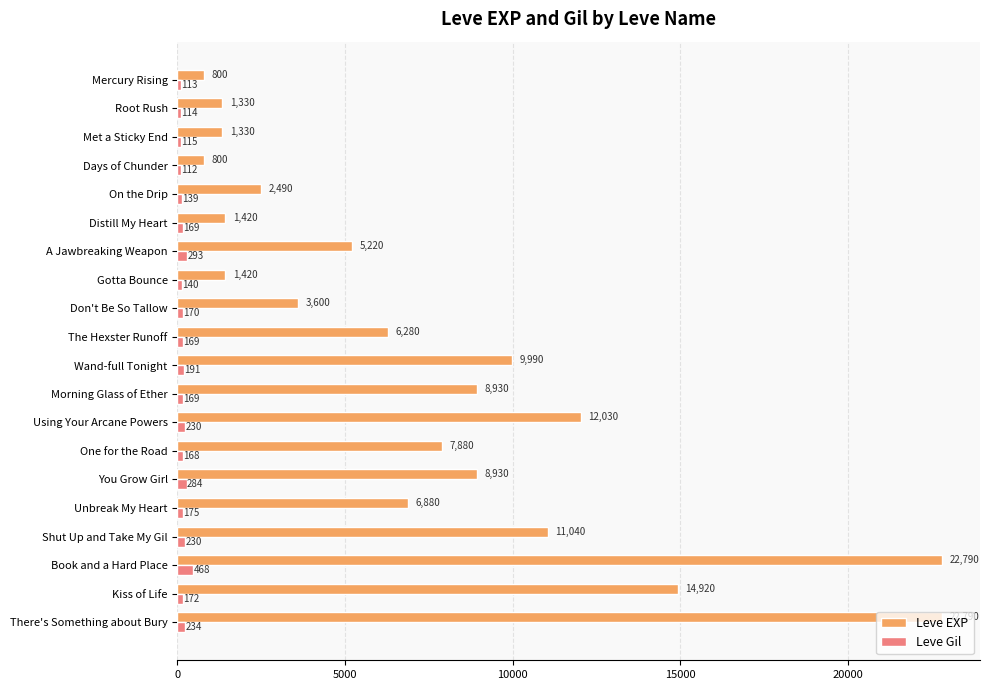

Rank the series by their average value, from highest to lowest.

Leve EXP, Leve Gil